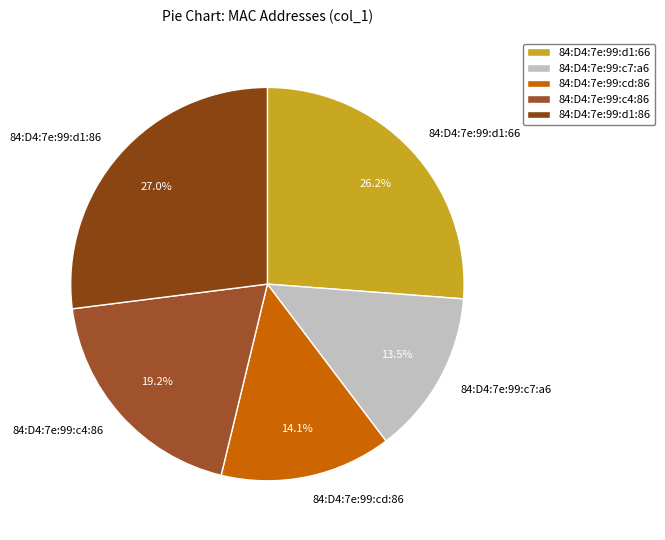

Is there a majority slice in this chart?

No